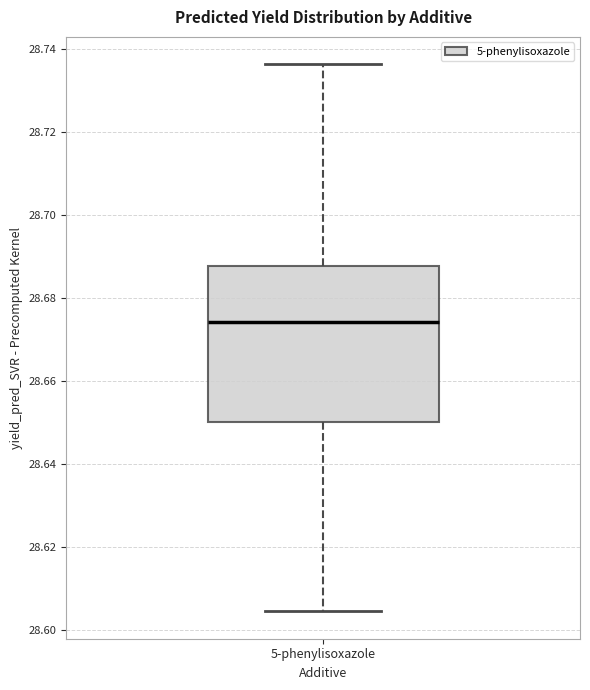

Transcribe this box plot: give where the median line is, the range the box spans, and where the two whiskers end, as read against the y-axis. The values are not printed on the chart, so give them approximately, as read against the axis.

median 28.674, box 28.650 to 28.688, whiskers 28.604 to 28.736